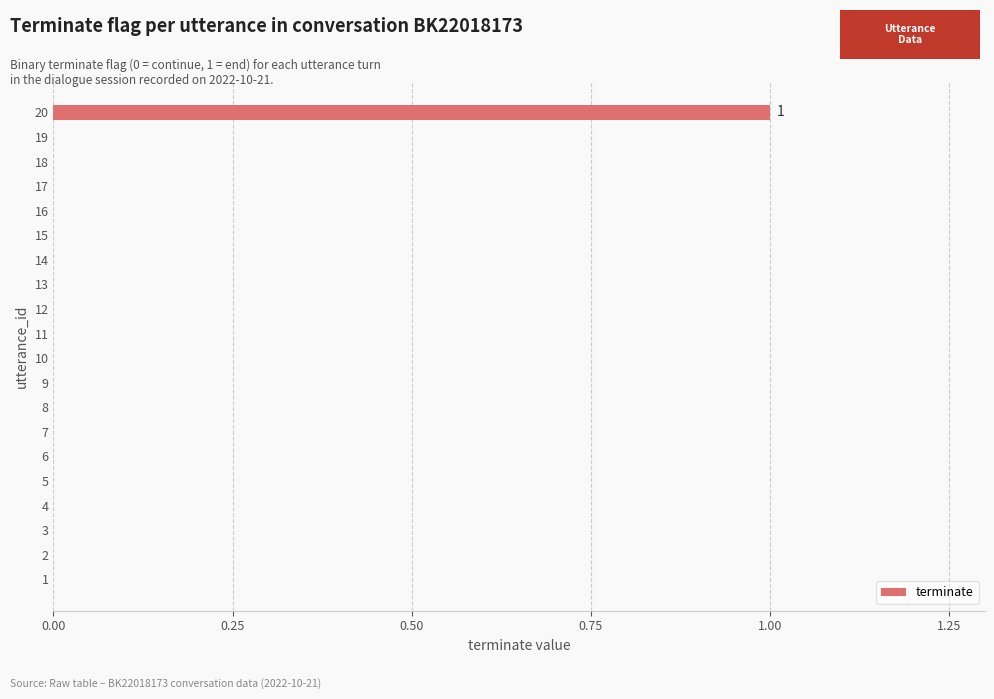

How many values are between 0 and 1?

20